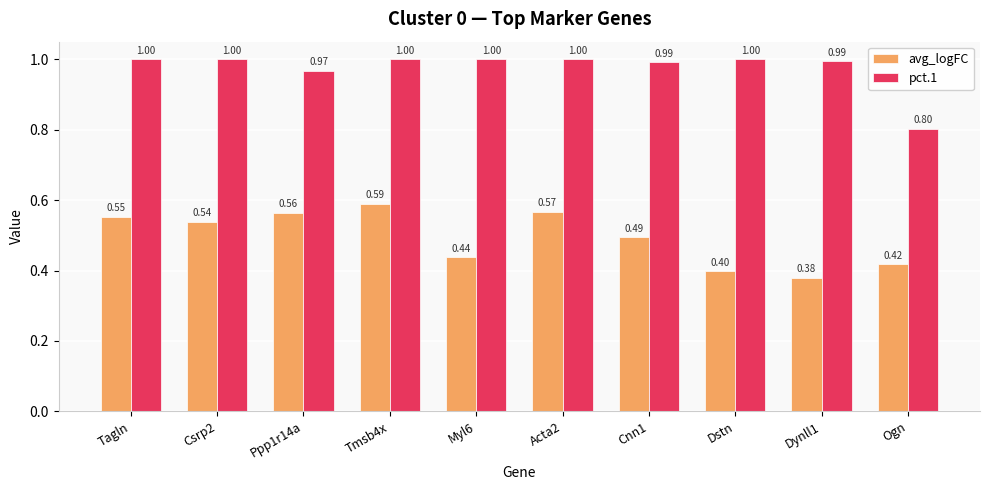

Is the value of avg_logFC at Tagln greater than the value of pct.1 at Dstn?

No